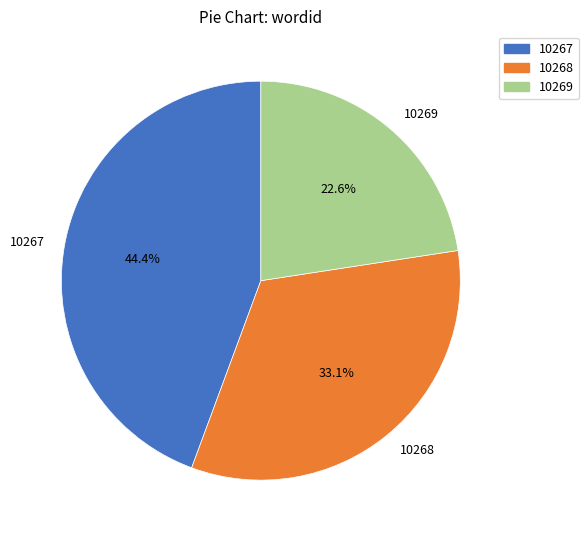

To the nearest percent, what percentage of the pie is 10269?

23%